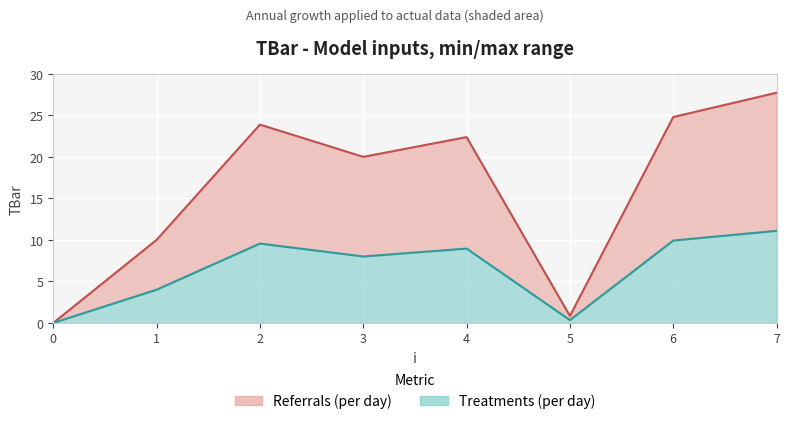

What is the change in value from 2 to 6?

+0.9